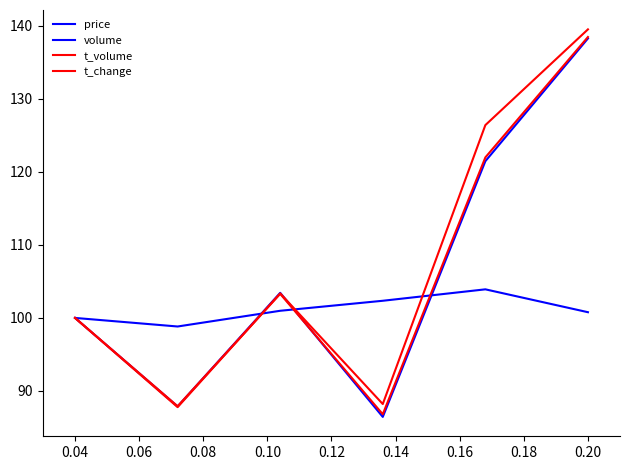

Is this an area chart (filled region under the line)?

No